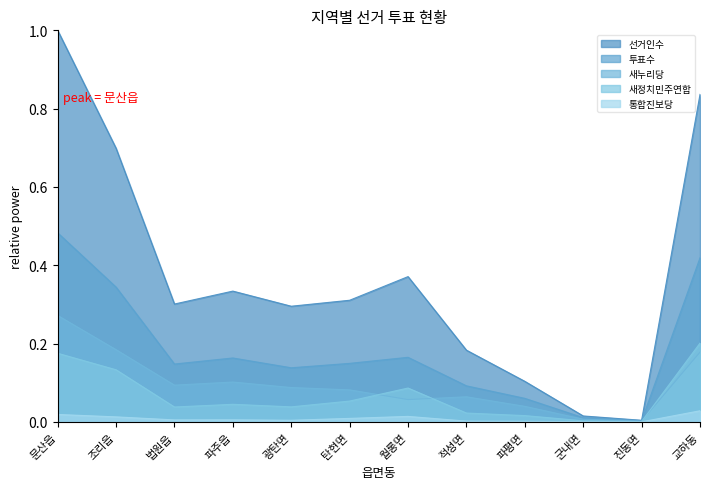

What is the difference between the second highest and minimum values in the 새정치민주연합 series?

0.2